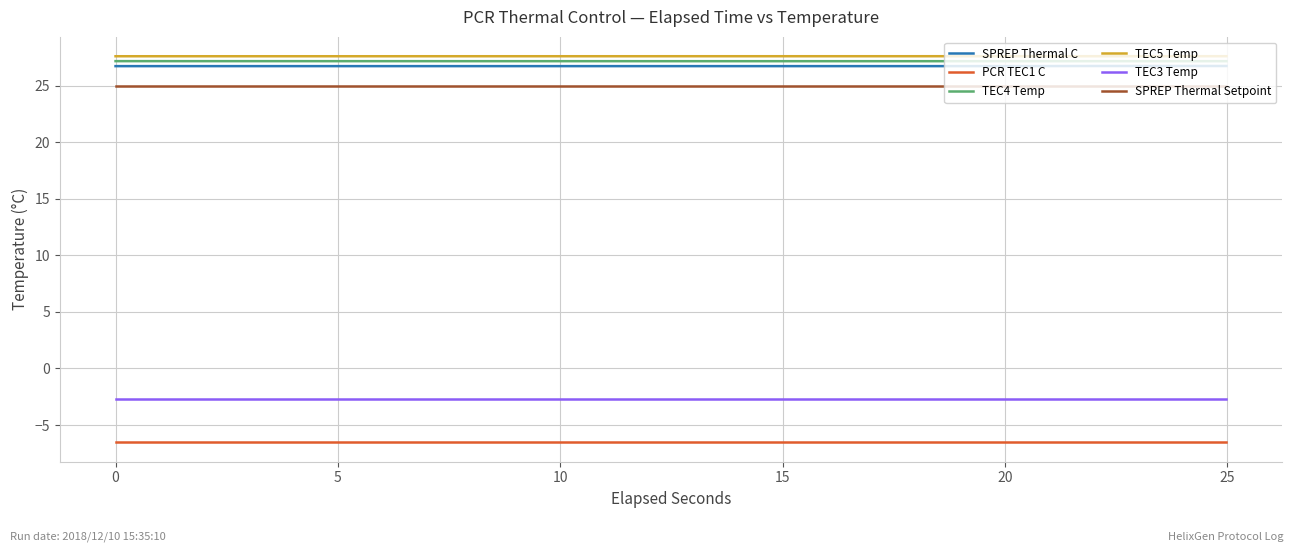

What is the lowest value of the TEC3 Temp series?

-2.7